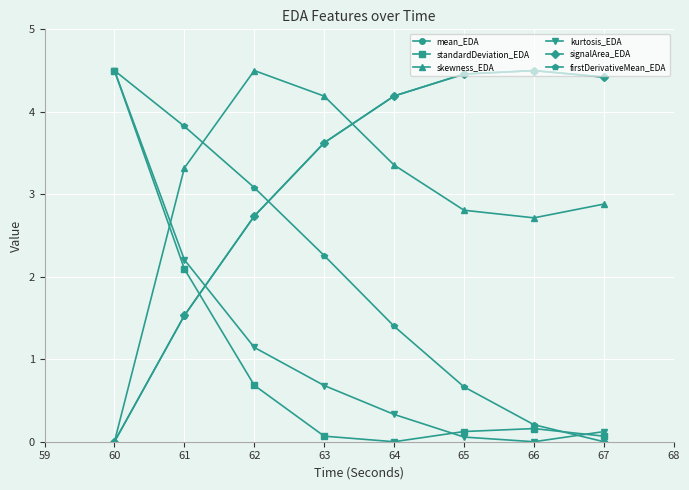

What is the difference between the highest and lowest values at 64?

4.2